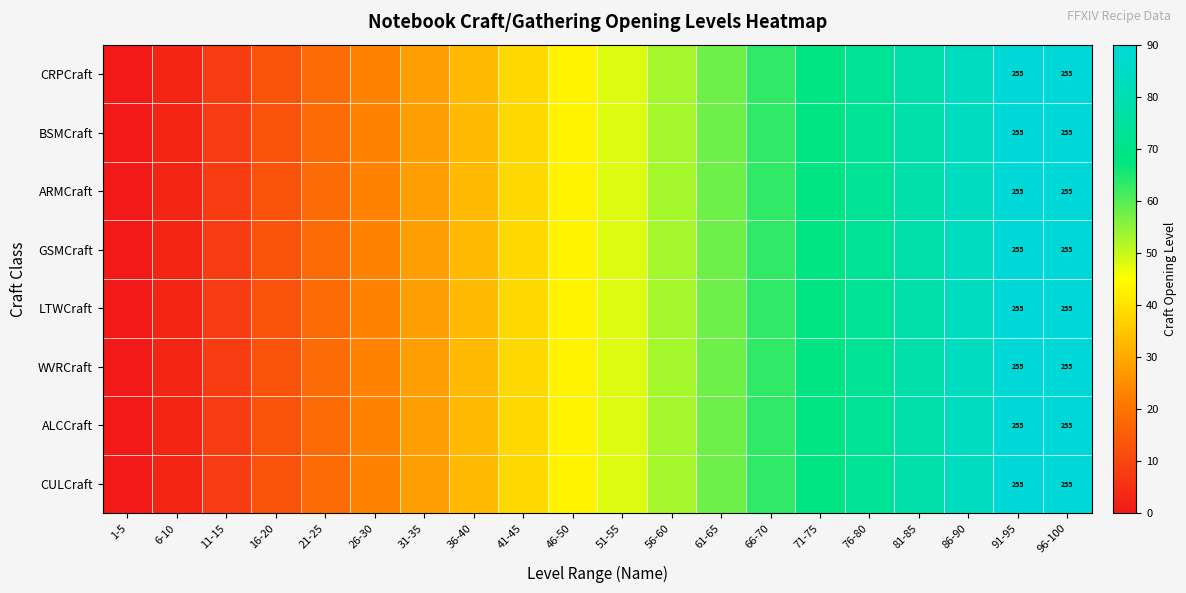

What is the maximum value shown in the chart?

90